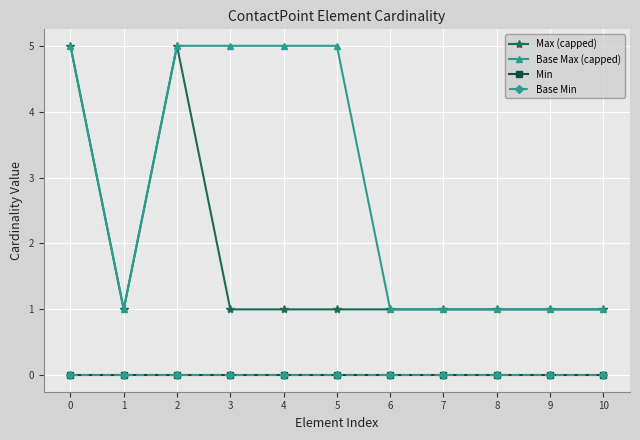

Reading left to right, what are all the values shown in this chart?

Max (capped): 5	1	5	1	1	1	1	1	1	1	1
Base Max (capped): 5	1	5	5	5	5	1	1	1	1	1
Min: 0	0	0	0	0	0	0	0	0	0	0
Base Min: 0	0	0	0	0	0	0	0	0	0	0